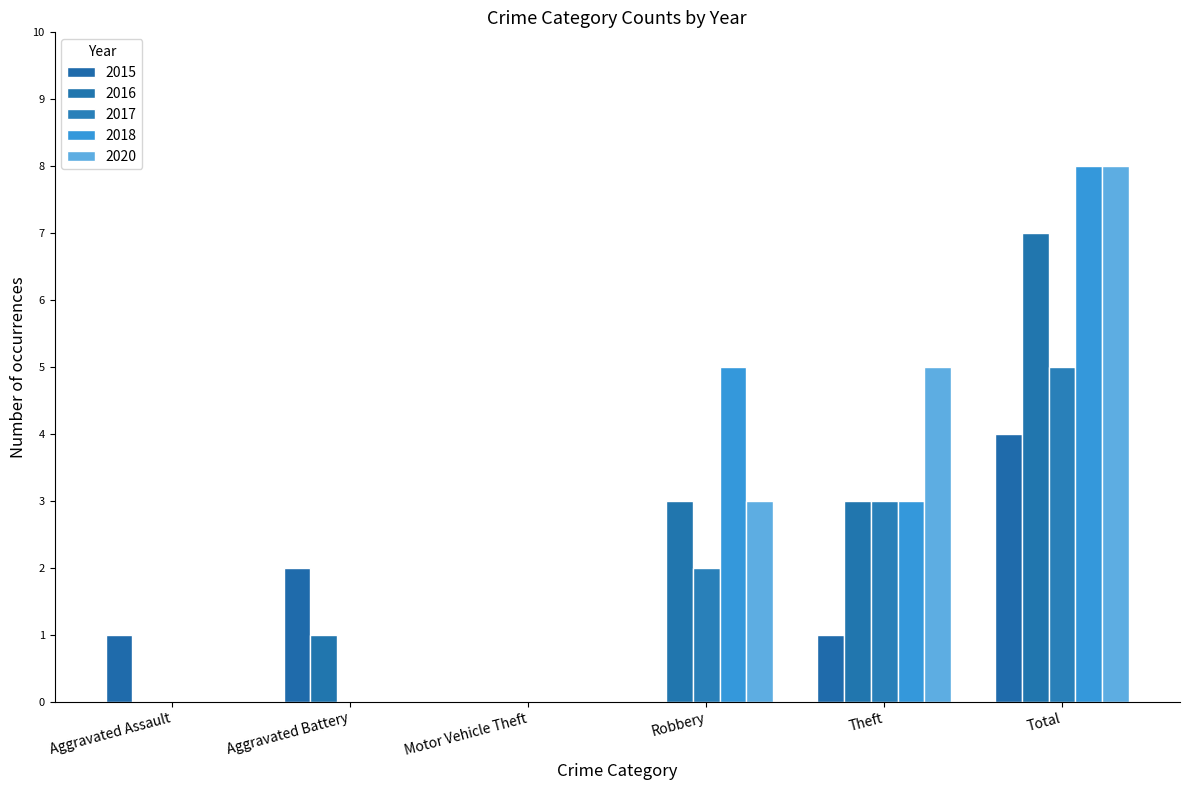

What value does the 2017 series have at Theft?

3